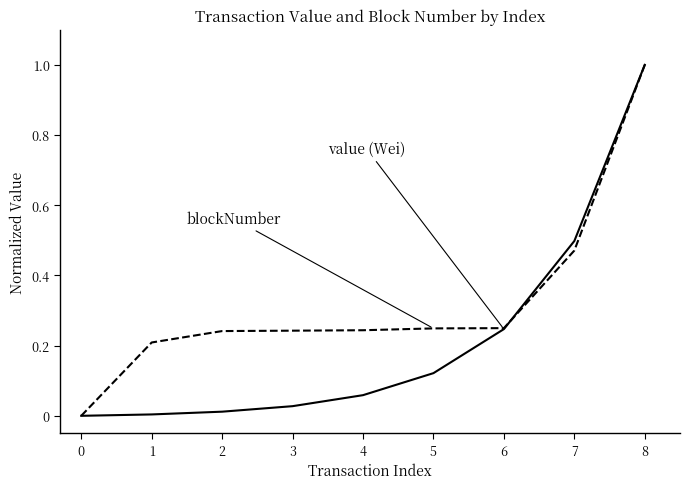

At which category does the chart reach its peak across all series?

8